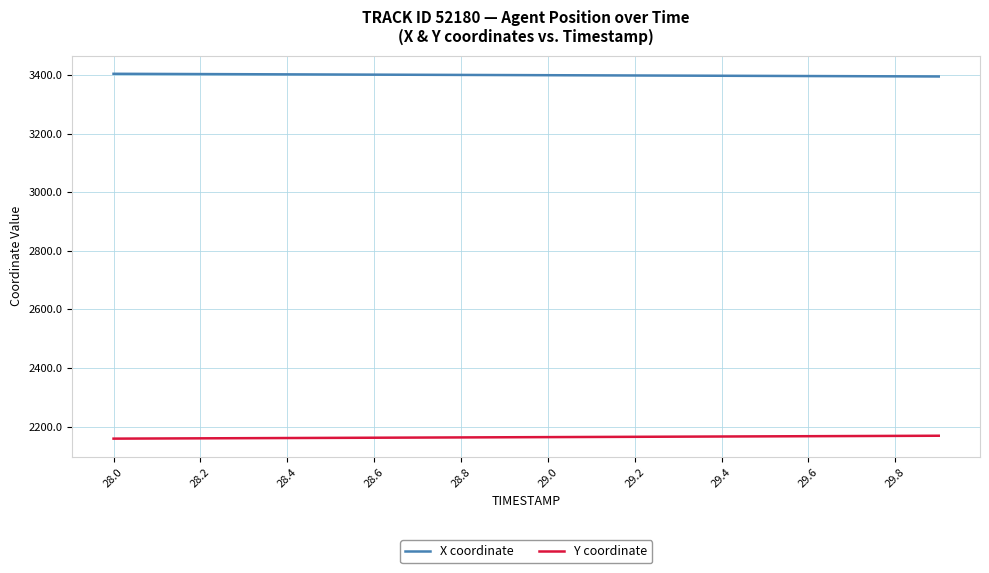

Which series has the largest total across all categories?

X coordinate